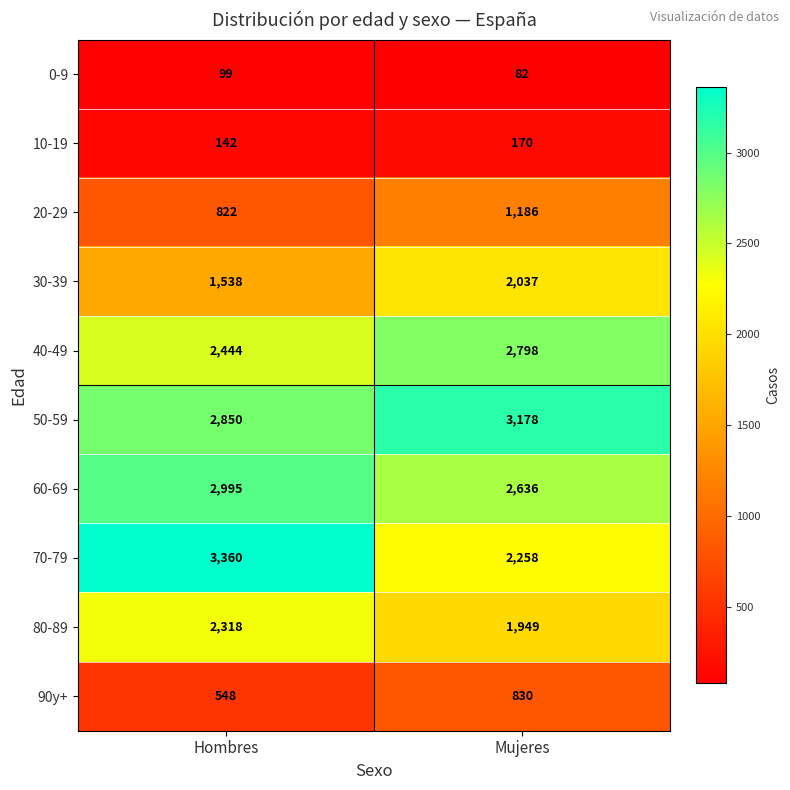

At which category is the sum across all series the highest?

Mujeres